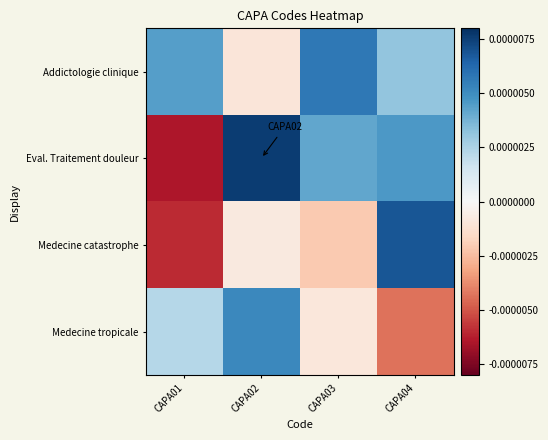

Rank the series by their maximum value, from highest to lowest.

Eval. Traitement douleur, Medecine catastrophe, Addictologie clinique, Medecine tropicale